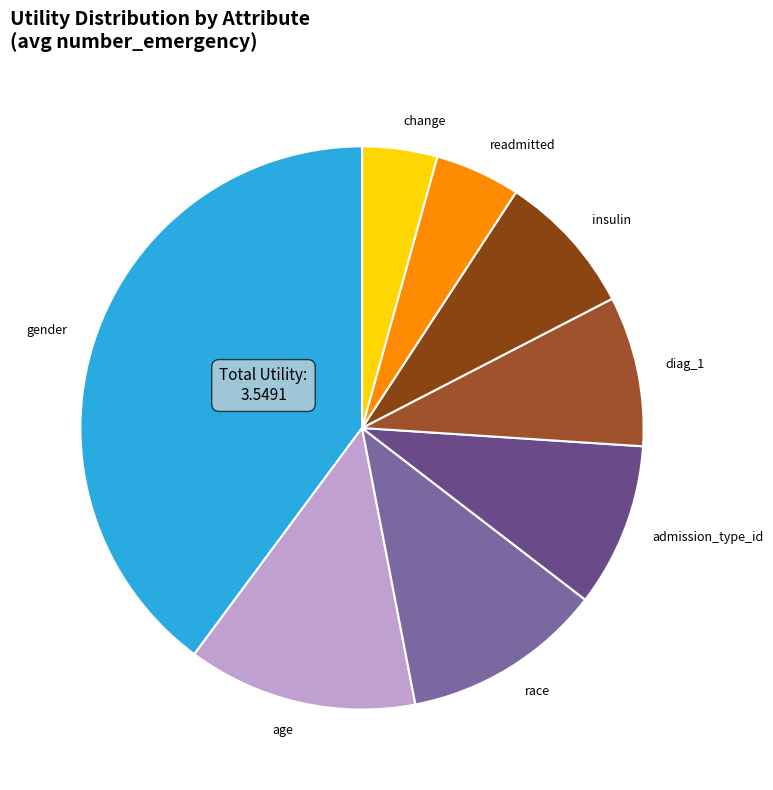

Is there any slice that represents more than half of the pie?

No